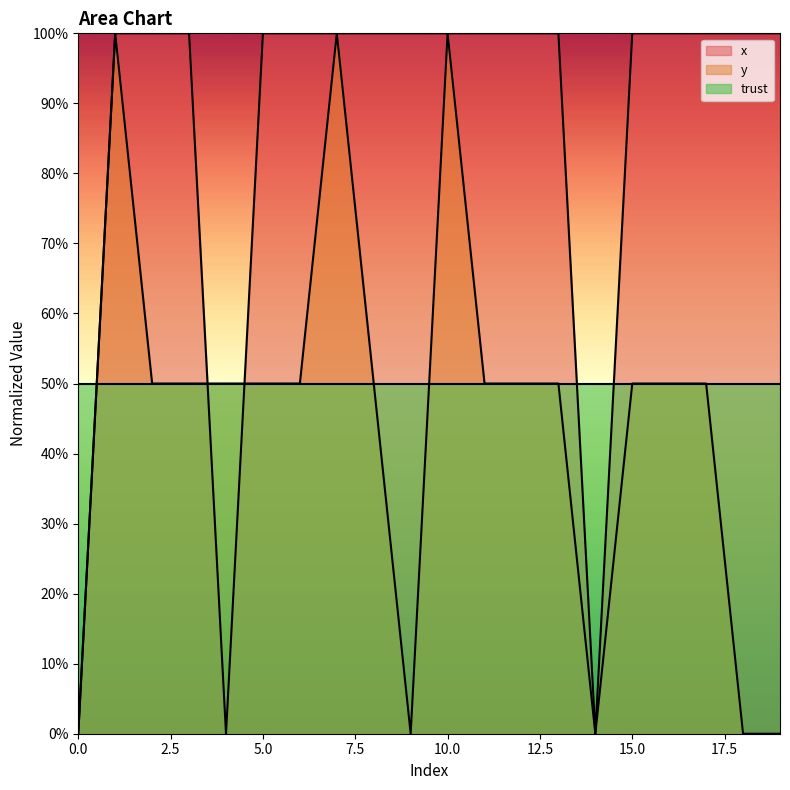

Which series has the largest total across all categories?

x